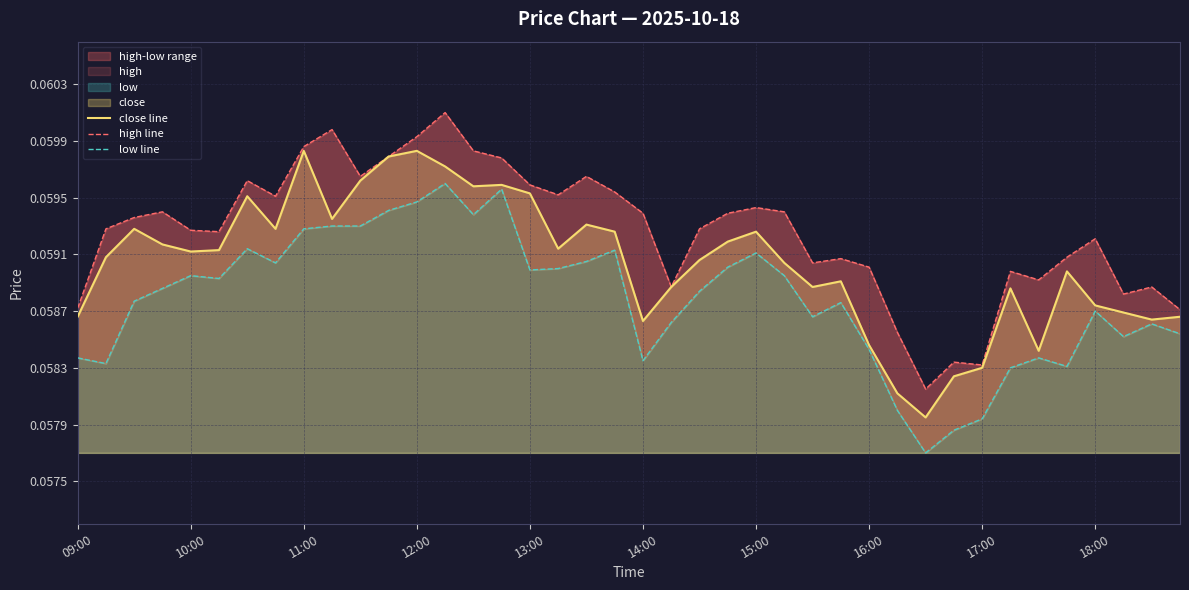

The close line series shows 0.0 at 18:00. True or false?

False